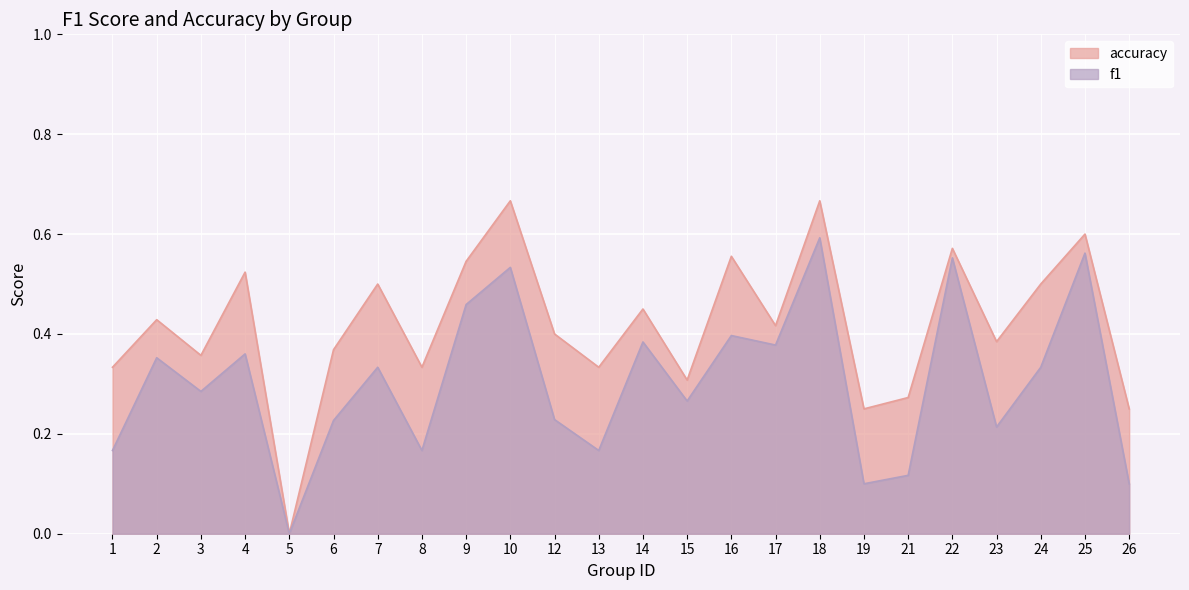

How many lines are shown in the chart?

2